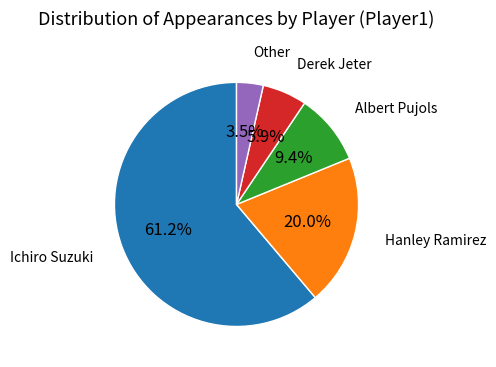

Is there a majority slice in this chart?

Yes